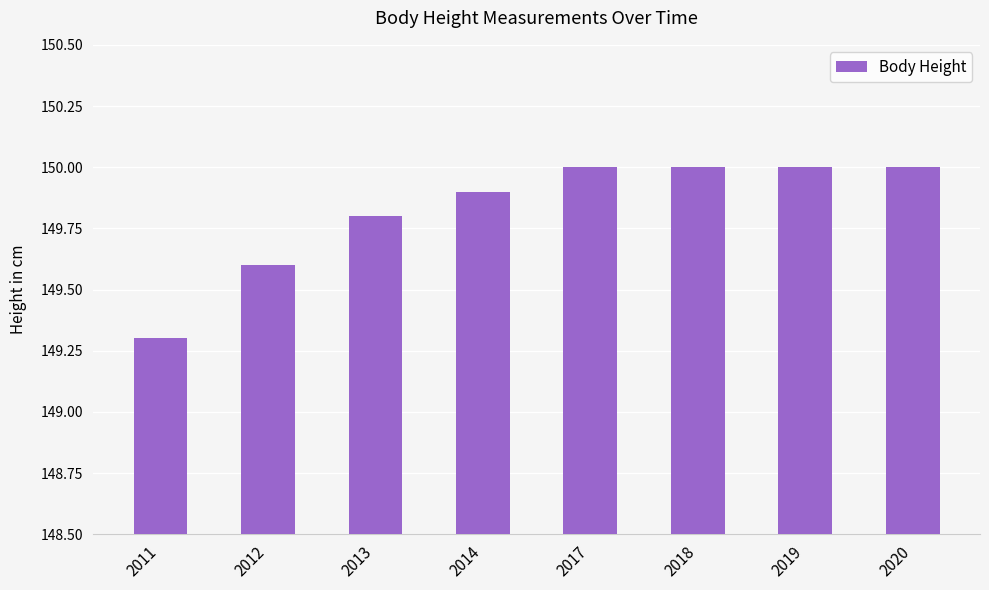

What is the difference between the second highest and minimum values?

0.7